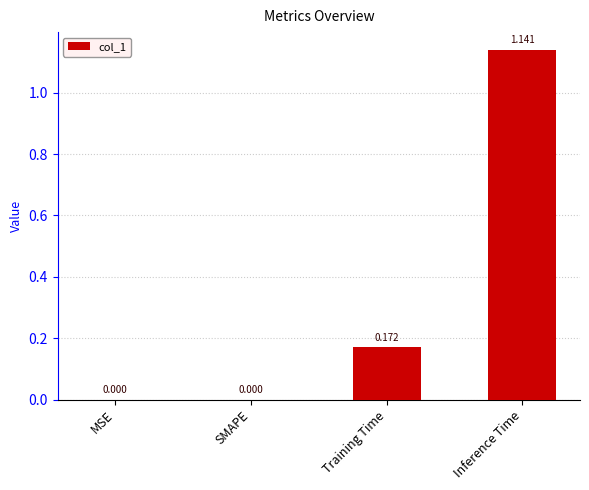

The value at Training Time is 0.0. True or false?

False